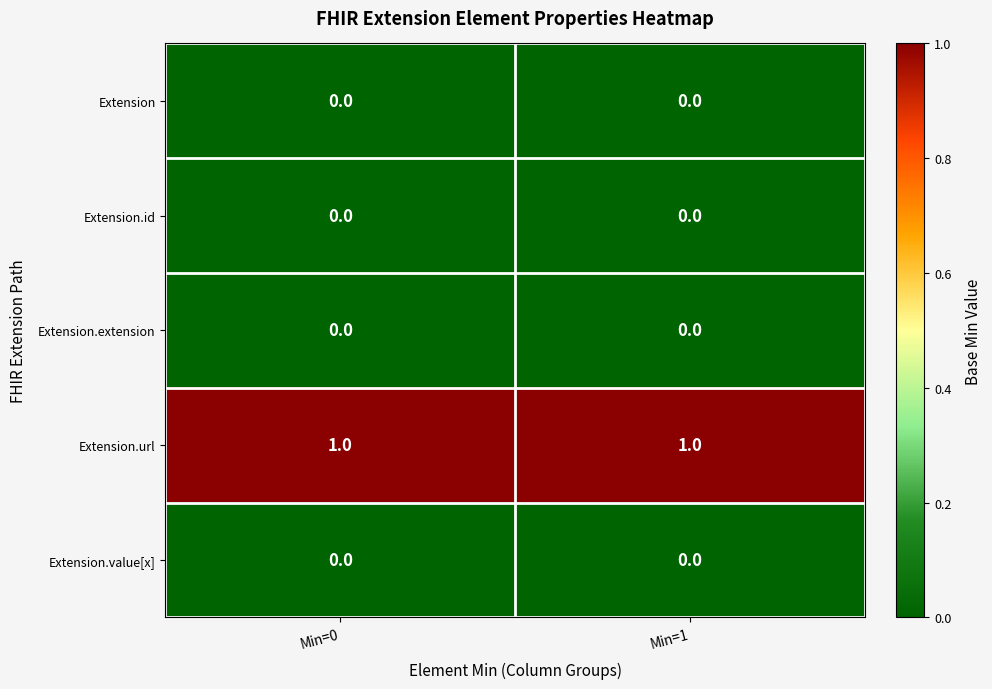

True or false: Extension.id has a value of 0 at Min=0.

True